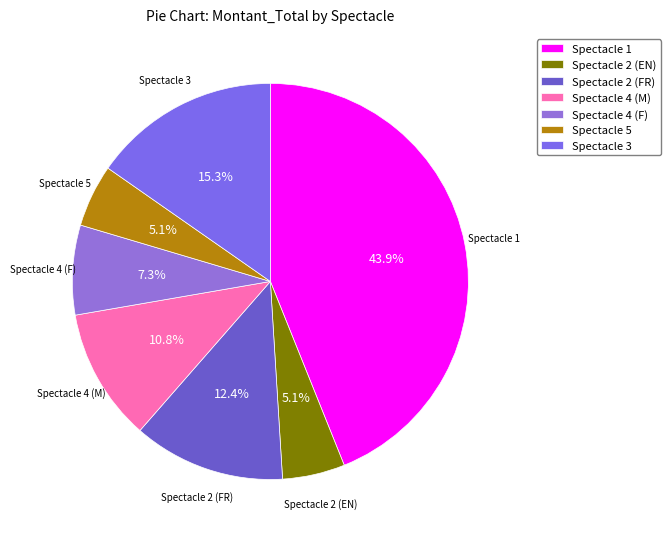

How many slices are in this pie chart?

7